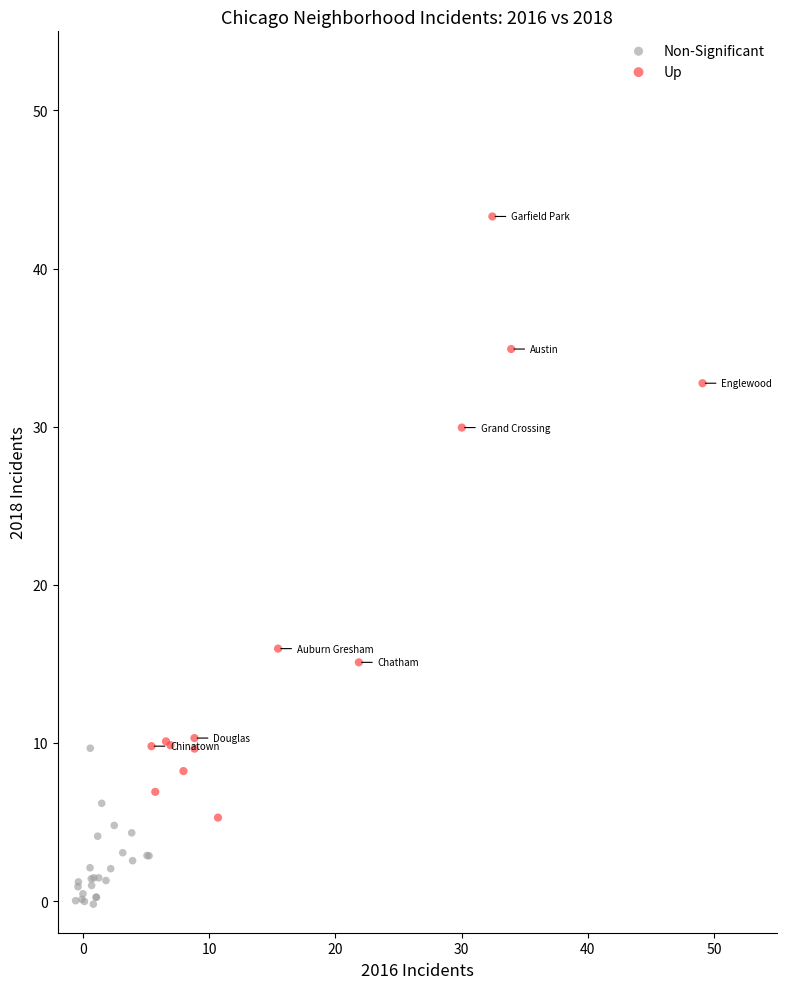

Which series reaches the maximum Y coordinate?

Up